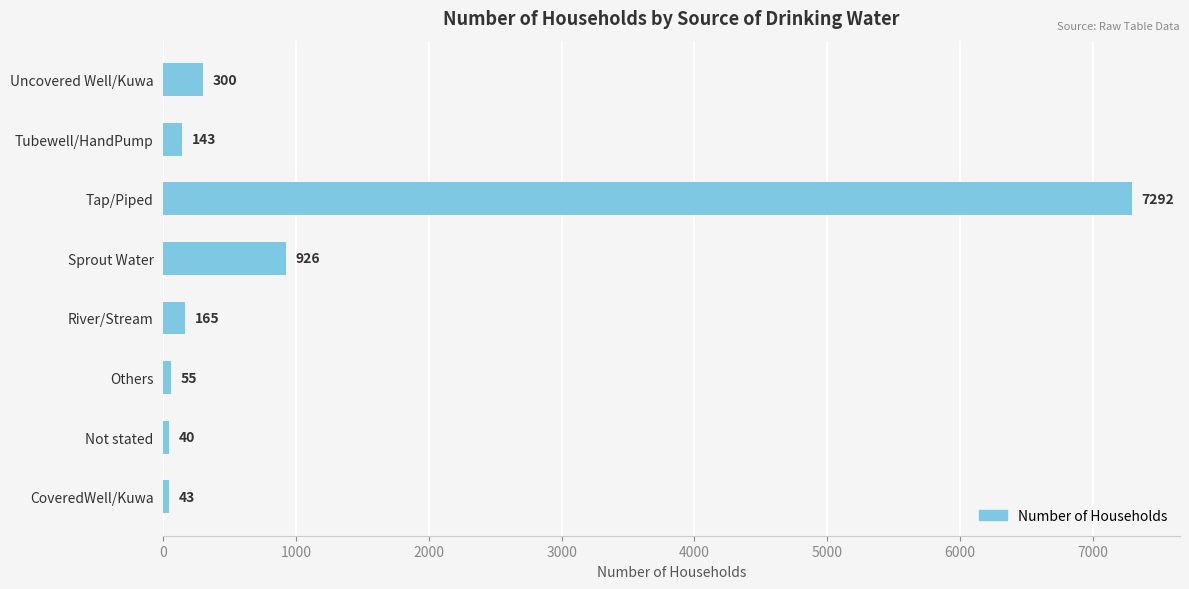

Does the chart contain any negative values?

No